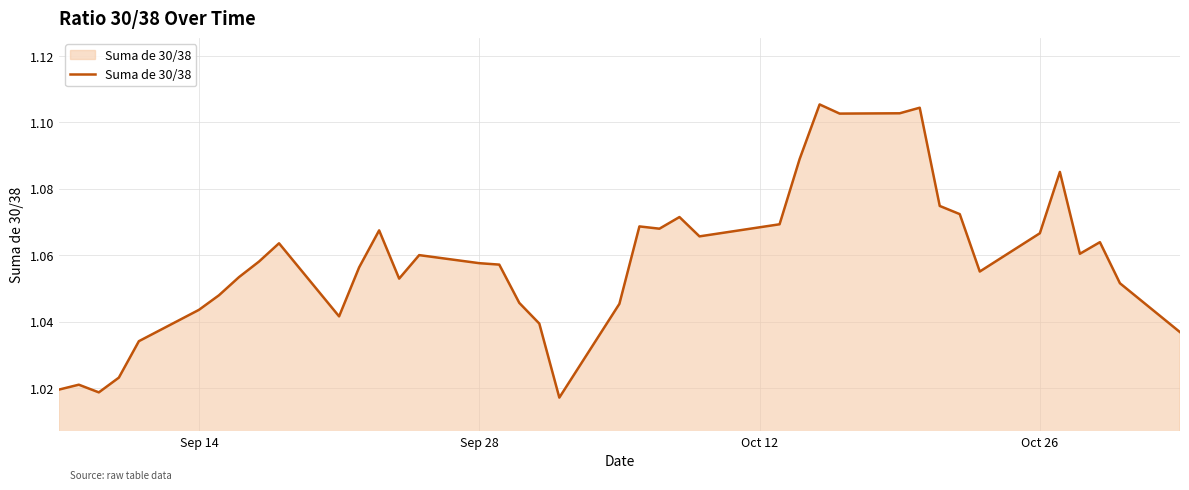

What is the value of the 27th point from the left?

1.1